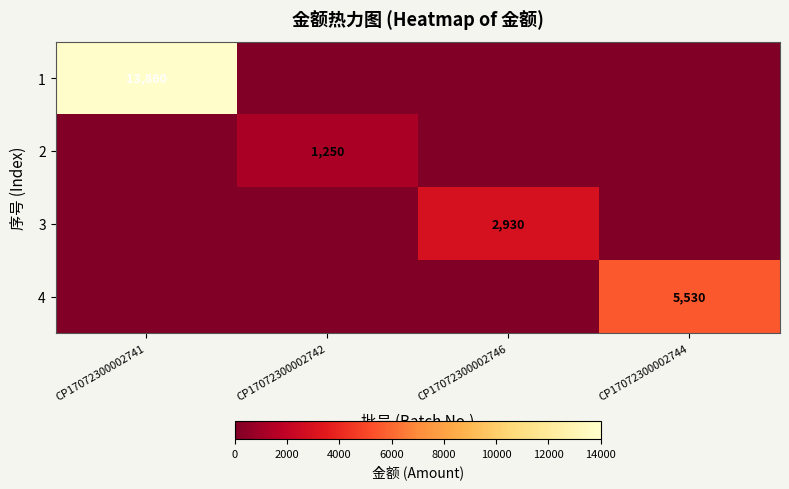

The 4 series shows 1479 at CP17072300002744. True or false?

False